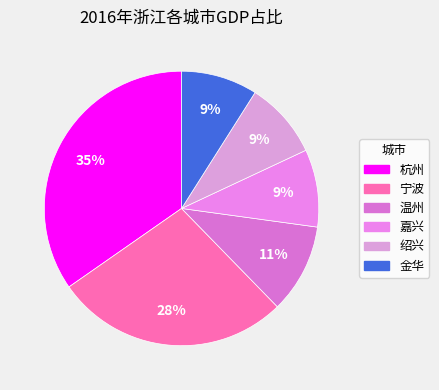

To the nearest percent, what is the difference between the 宁波 and 绍兴 slice percentages?

19%